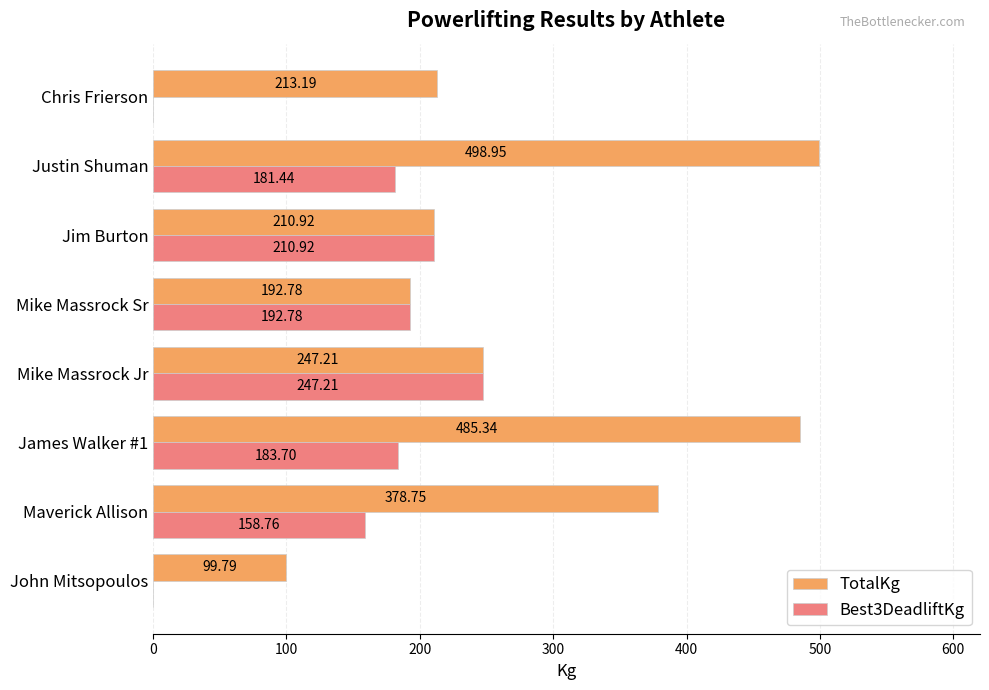

Which series changed the most between Maverick Allison and Chris Frierson?

TotalKg